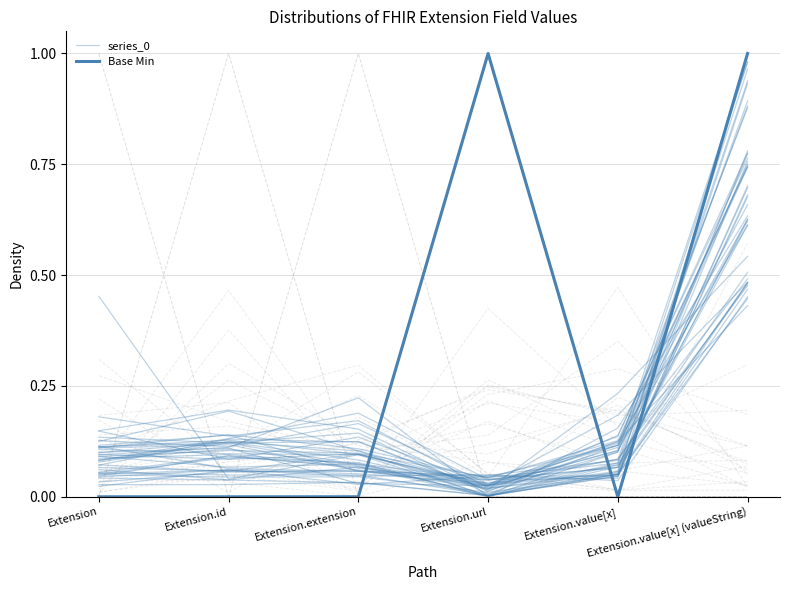

How many interior local valleys does the series_0 series have?

2